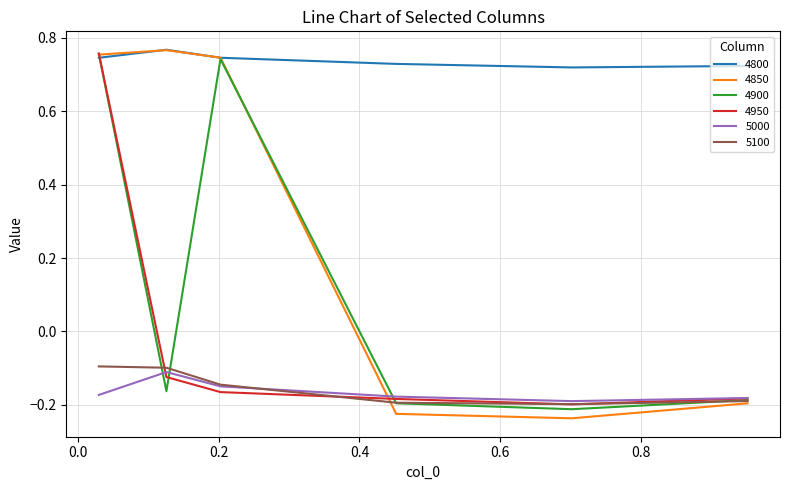

How many categories are shown in the chart?

6